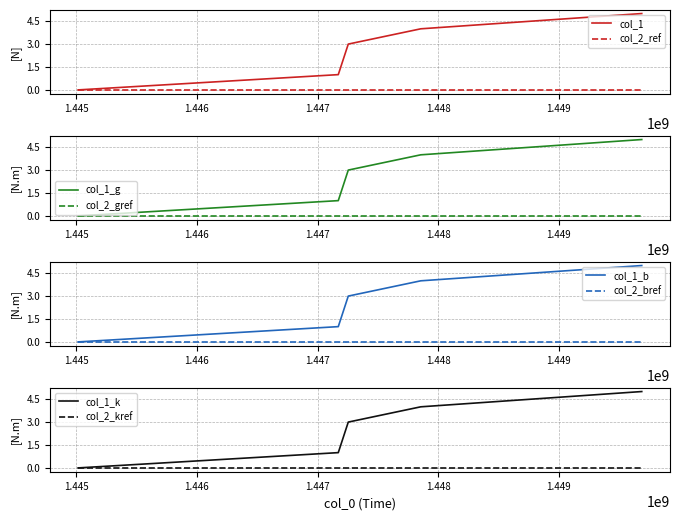

Reading right to left, what are all the values shown in this chart?

1449688416=5	1447855995=4	1447254845=3	1447171997=1	1445014695=0